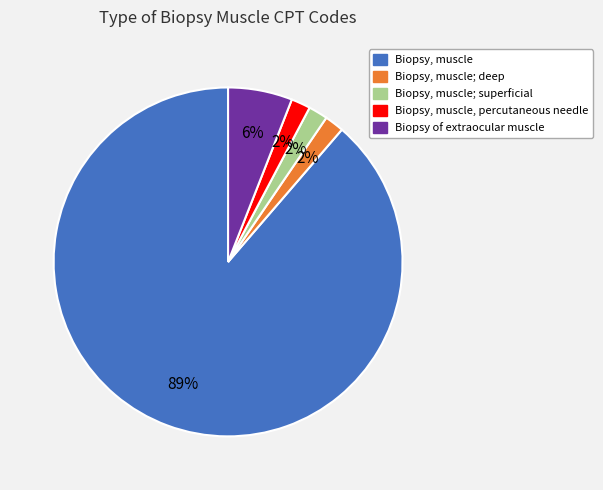

Approximately how many times larger is the value at Biopsy, muscle; deep compared to Biopsy of extraocular muscle?

0.3